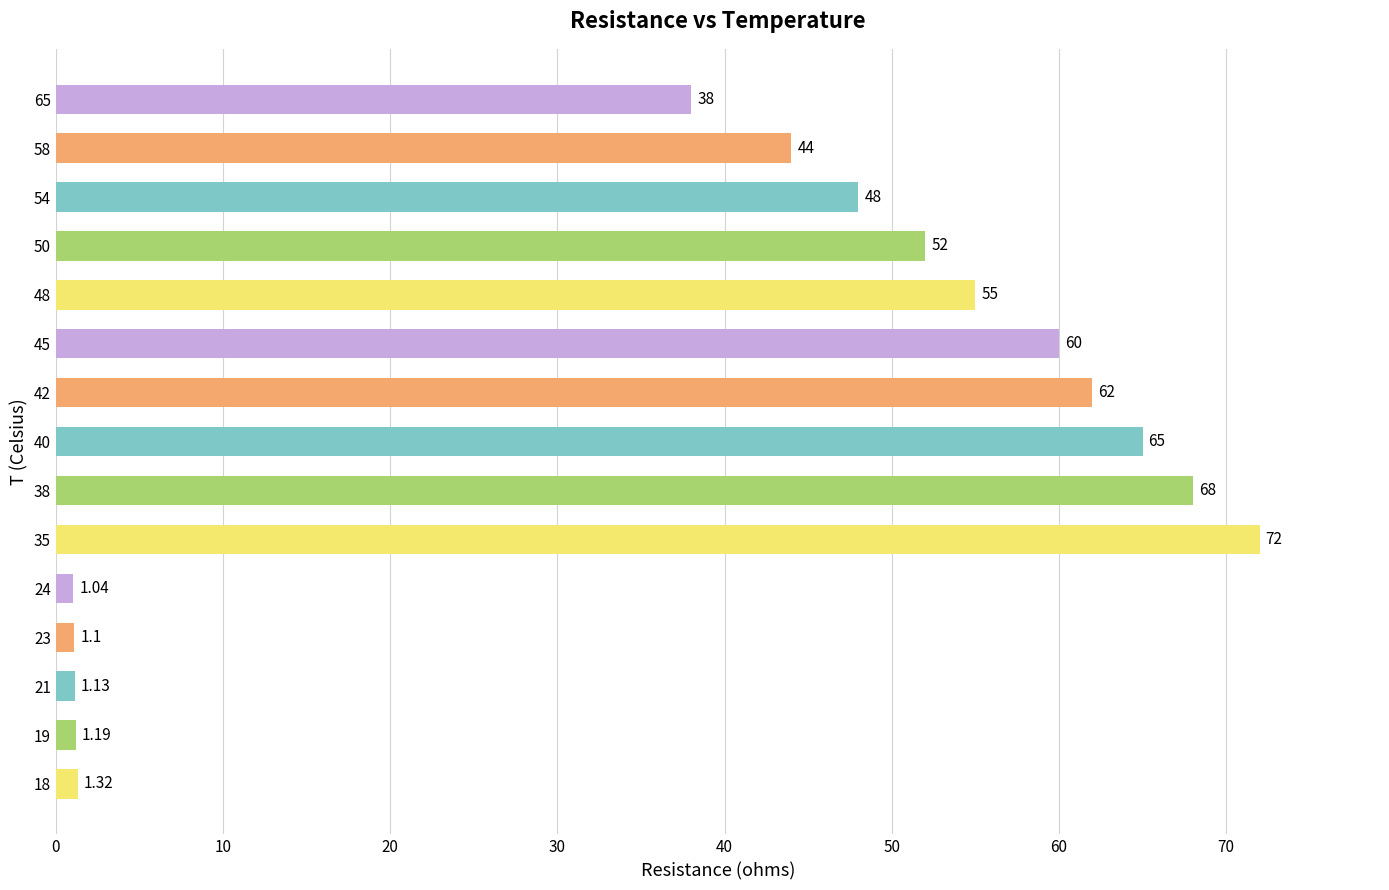

Which has a higher value, 48 or 40?

40